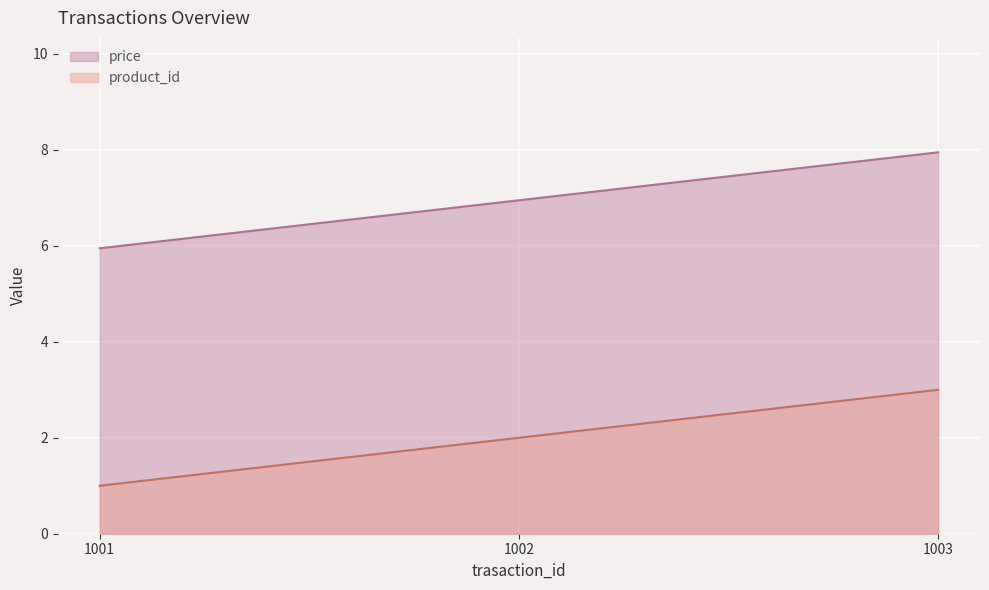

Is the value of product_id at 1002 greater than the value of price at 1003?

No